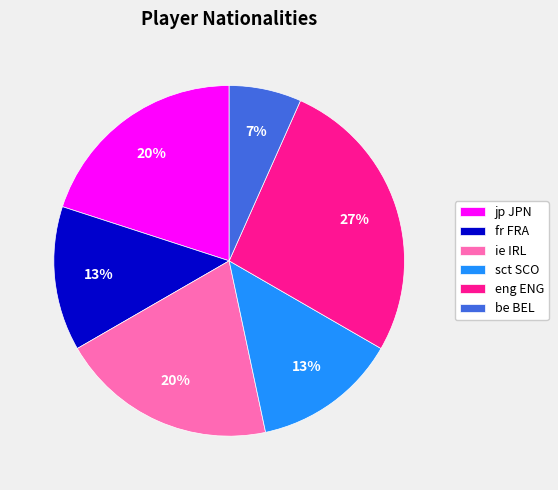

The ie IRL slice represents 20% of the pie. True or false?

True